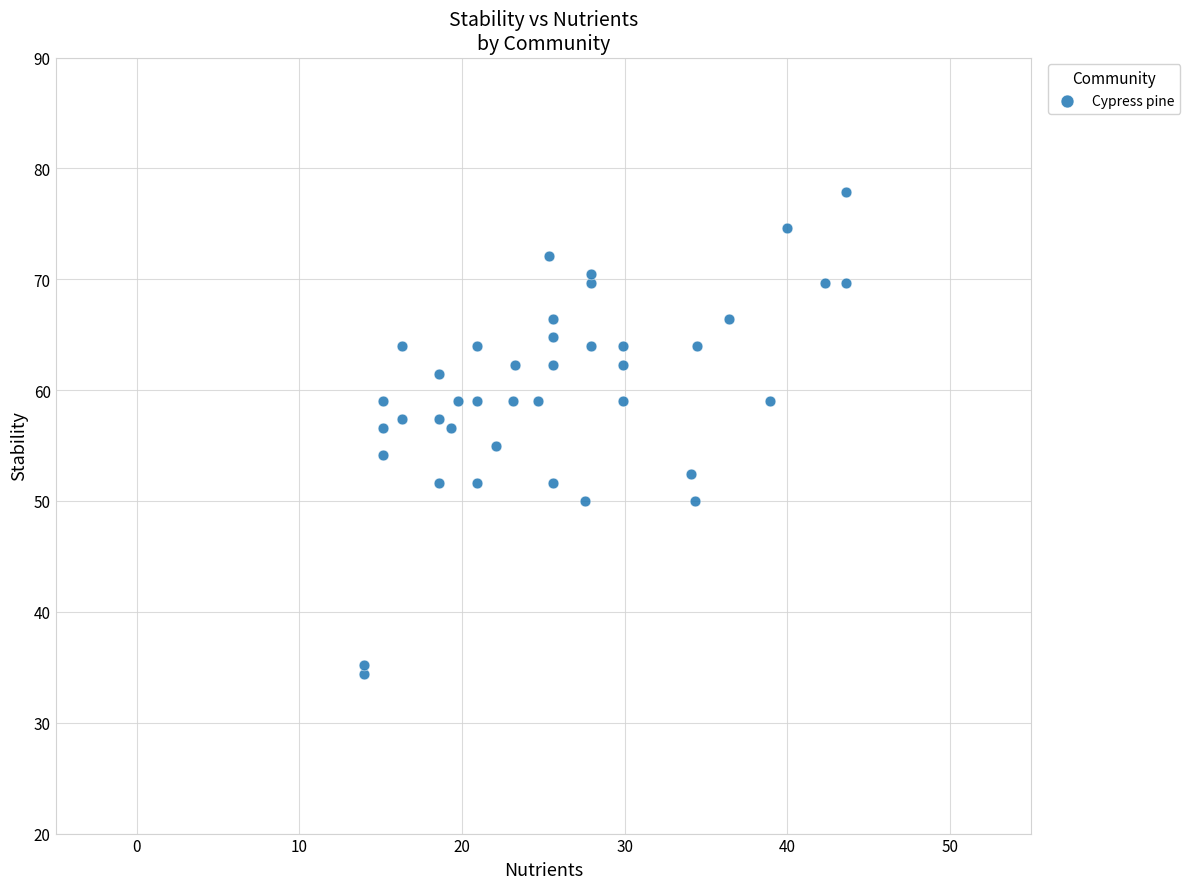

What is the range of X values (max minus min)?

29.7